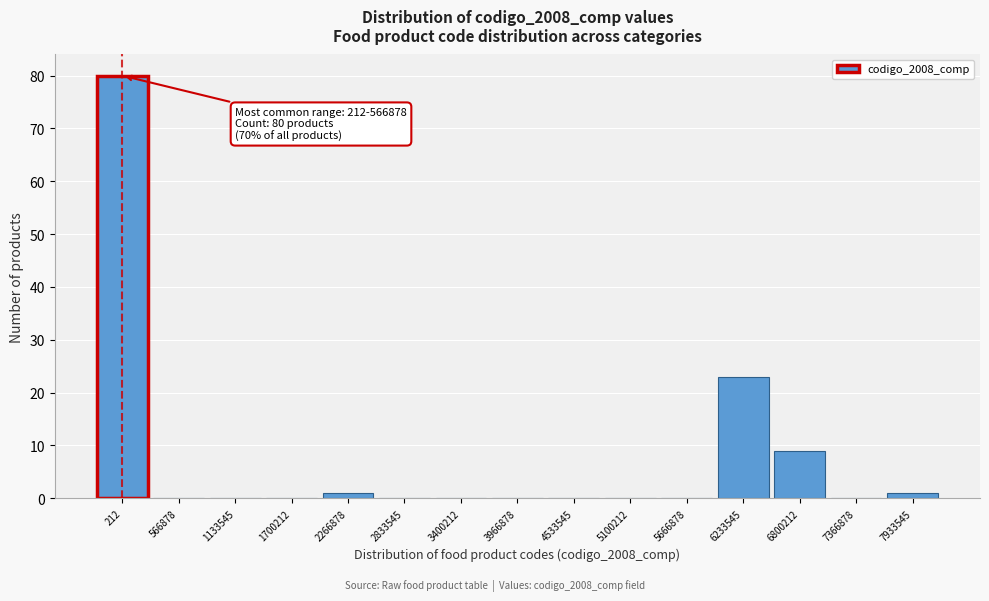

Reading left to right, what are all the values shown in this chart?

212=80	566878=0	1133545=0	1700212=0	2266878=1	2833545=0	3400212=0	3966878=0	4533545=0	5100212=0	5666878=0	6233545=23	6800212=9	7366878=0	7933545=1